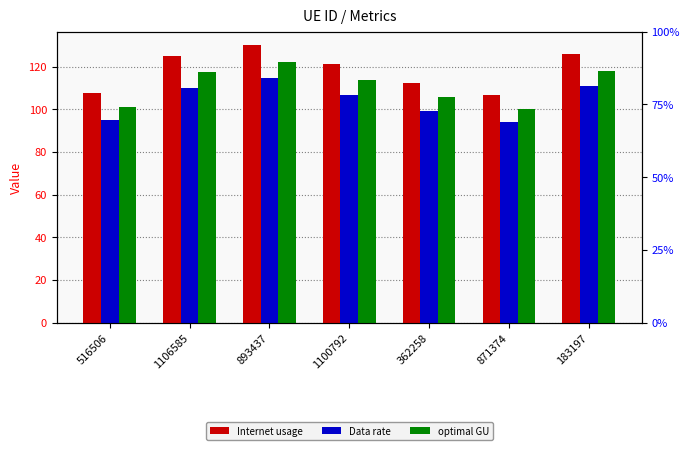

Is the value of optimal GU at 893437 greater than the value of Internet usage at 871374?

Yes